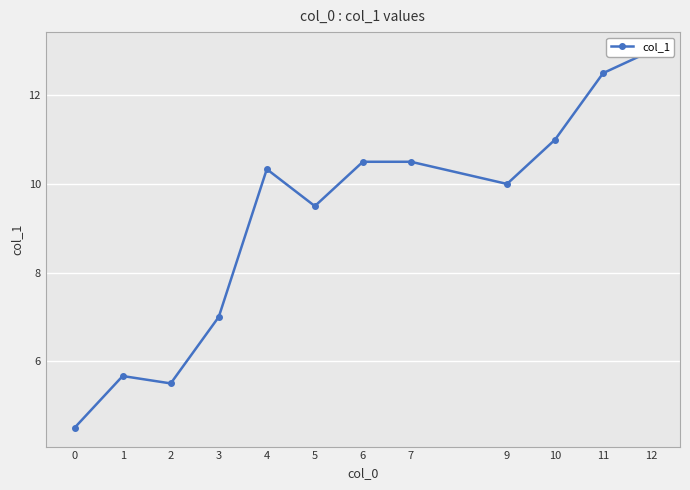

Where is the first local maximum?

1